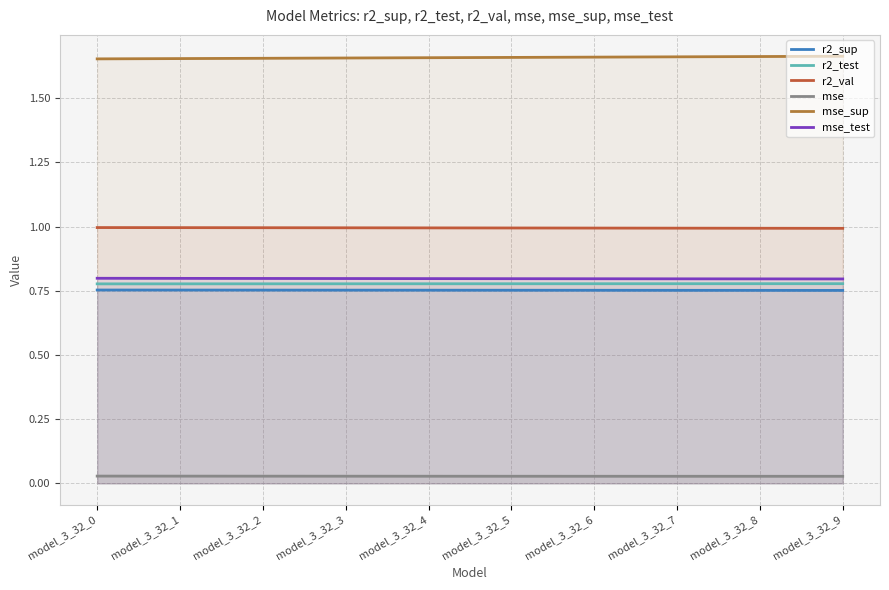

Which series has the largest total across all categories?

mse_sup